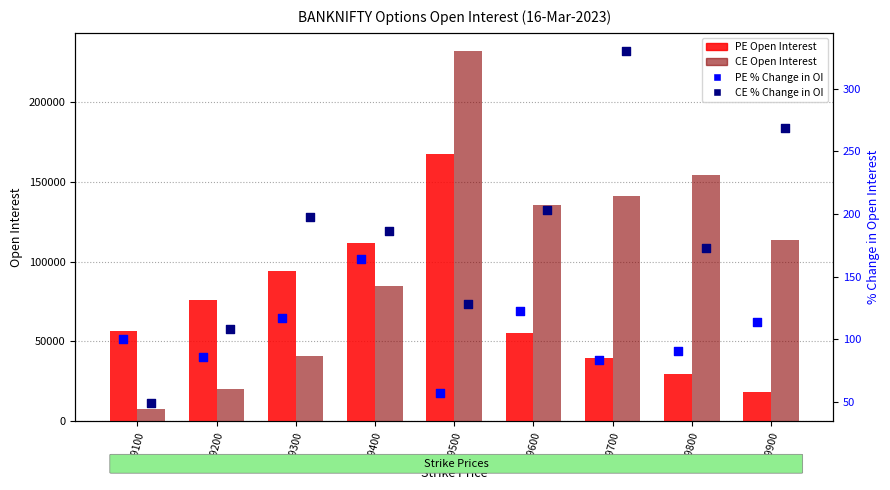

At which category is the sum across all series the highest?

39500